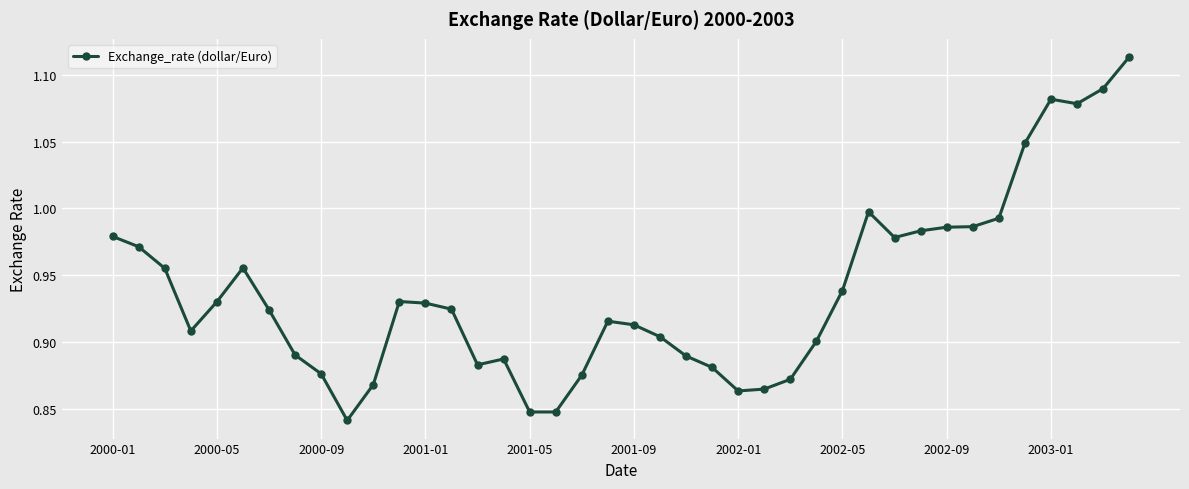

True or false: there are more than 1 points higher than both neighbors.

True